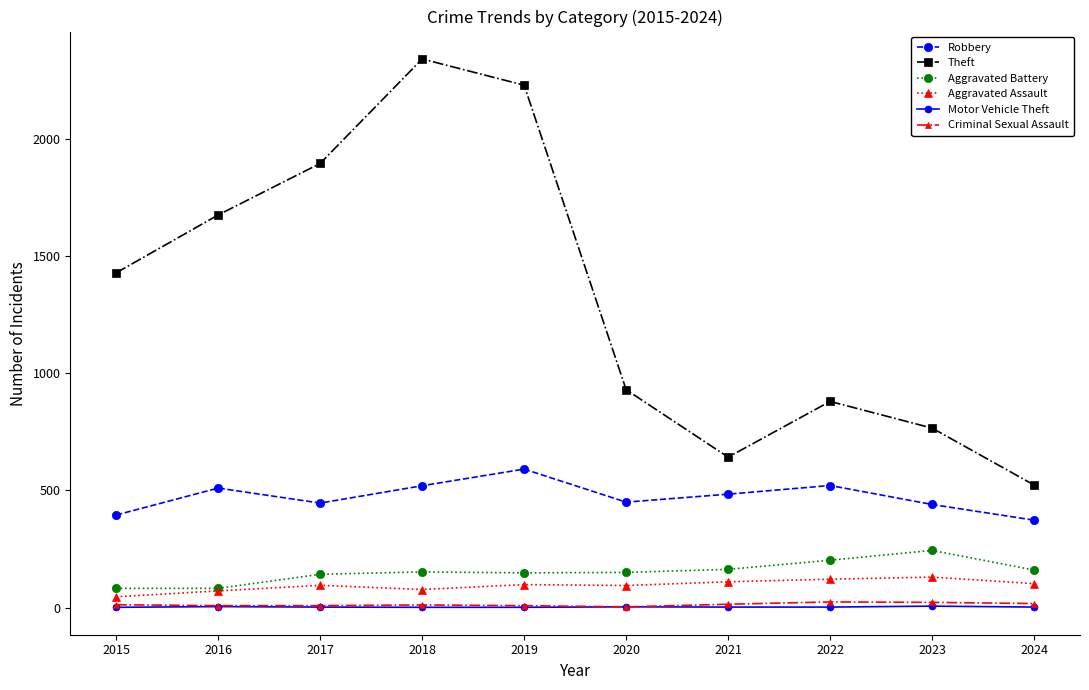

What is the value of the Motor Vehicle Theft point at the 10th from the left?

2